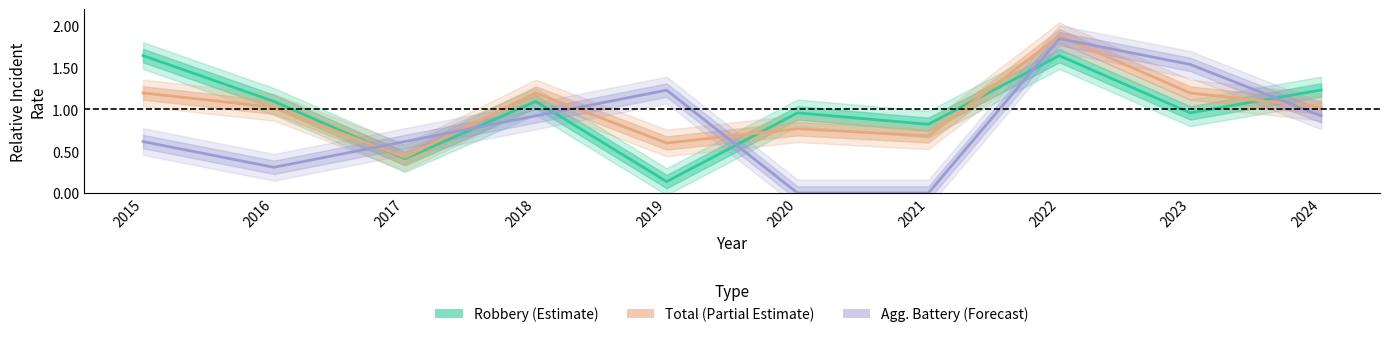

At which category does Total reach its first local peak?

2018